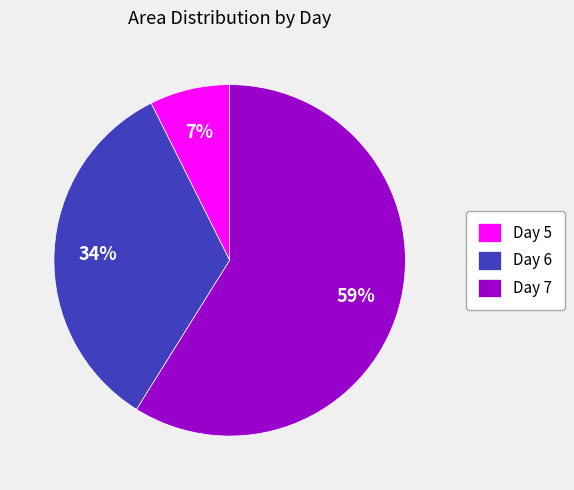

Does any single category account for the majority?

Yes